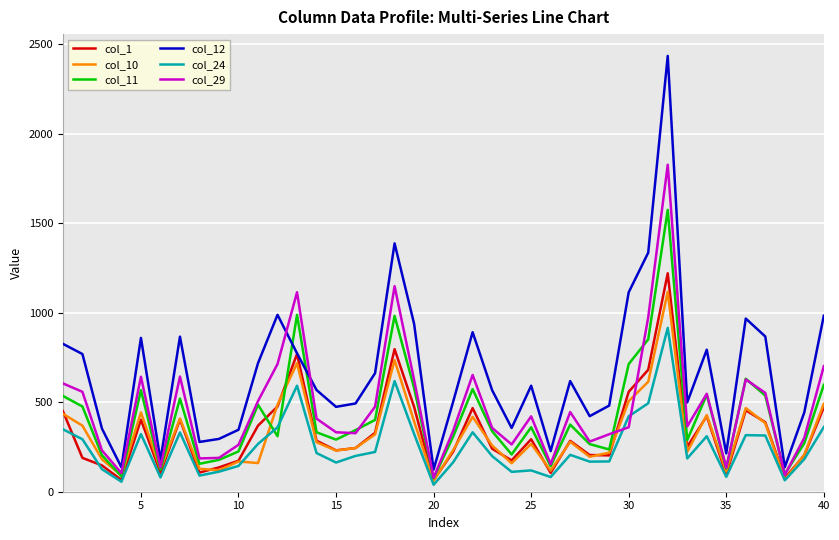

What is the average value of the col_10 series?

321